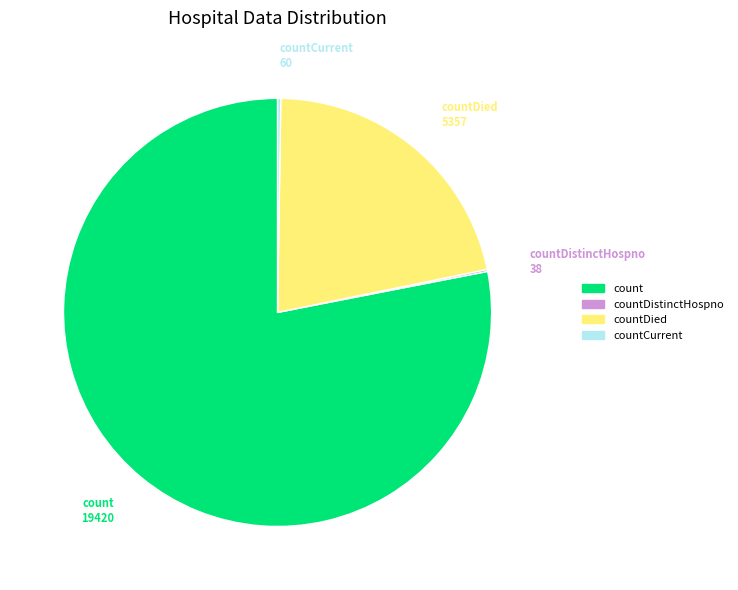

Which category accounts for the majority?

count